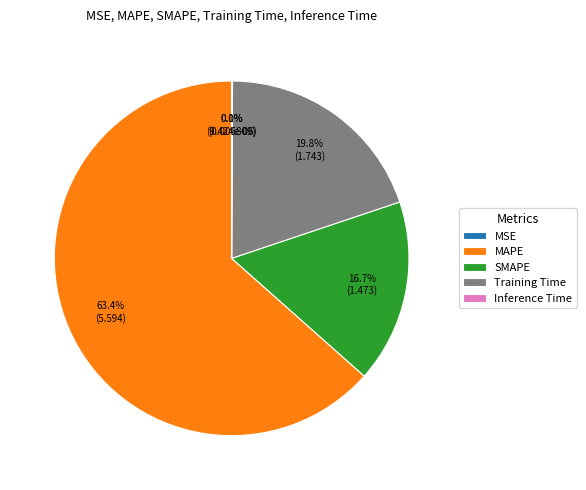

Which category accounts for the majority?

MAPE